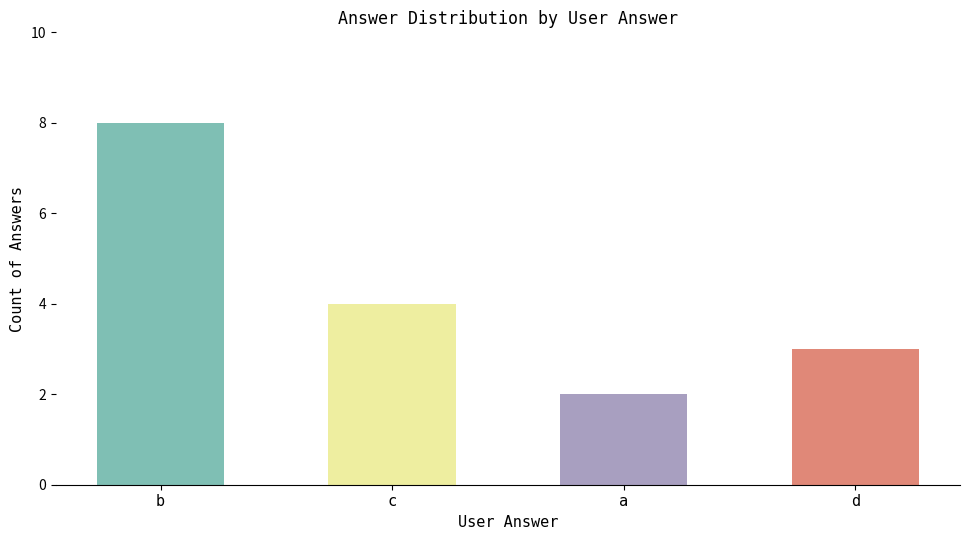

Which category has the highest value across all series?

b